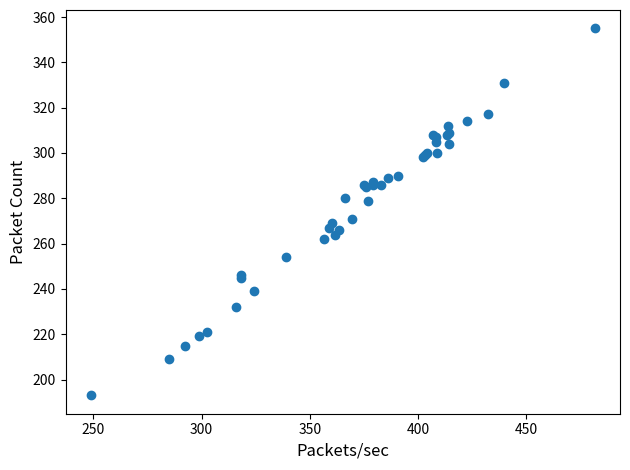

What Y value in the scatter plot is closest to 274?

271